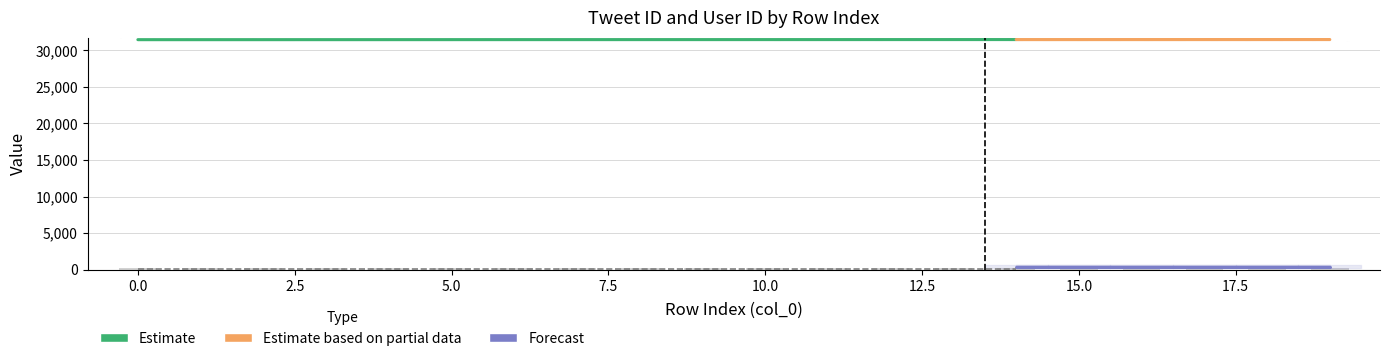

How many data points does each series have?

20